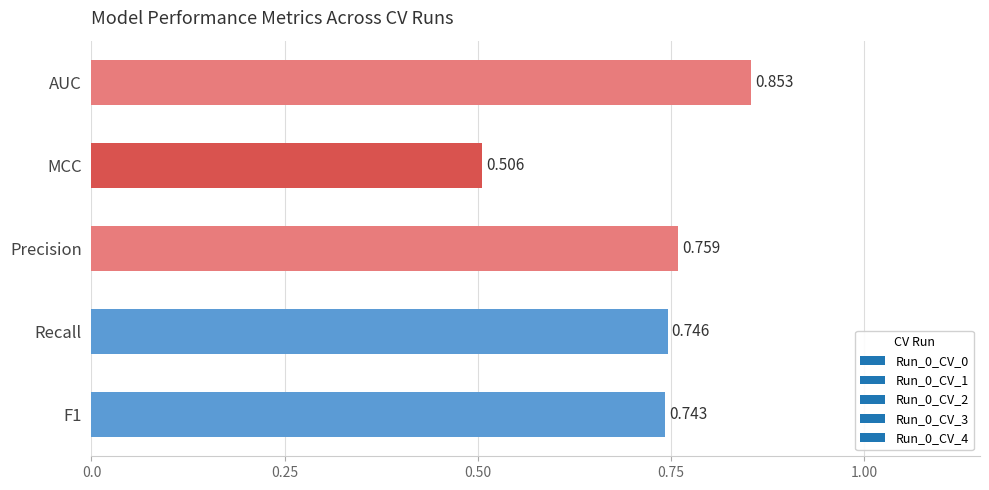

Which has a higher value, Recall or MCC?

Recall